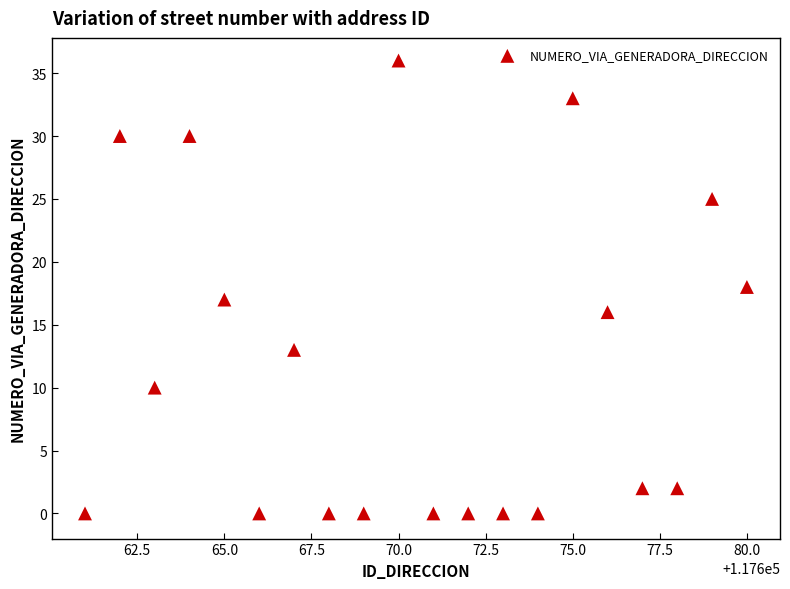

What is the range of X values (max minus min)?

19